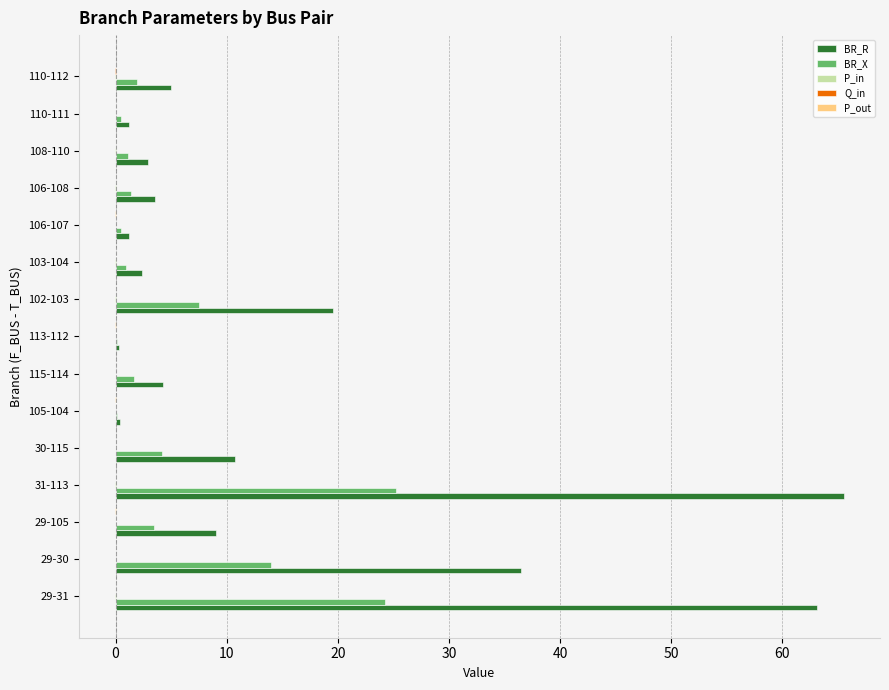

The BR_R series shows 65.5 at 31-113. True or false?

True